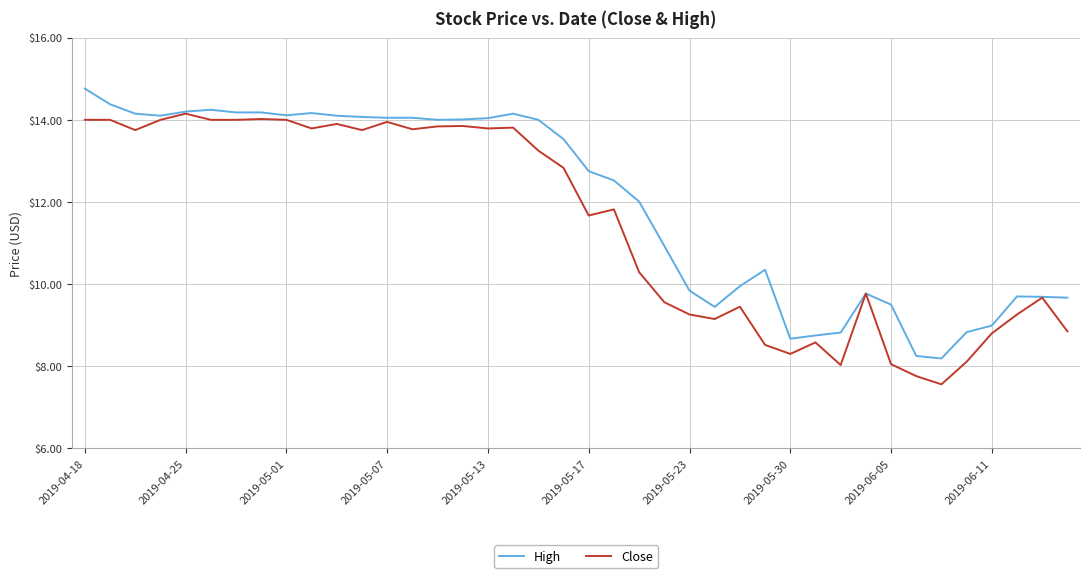

List the series in order of their peak value, highest first.

High, Close